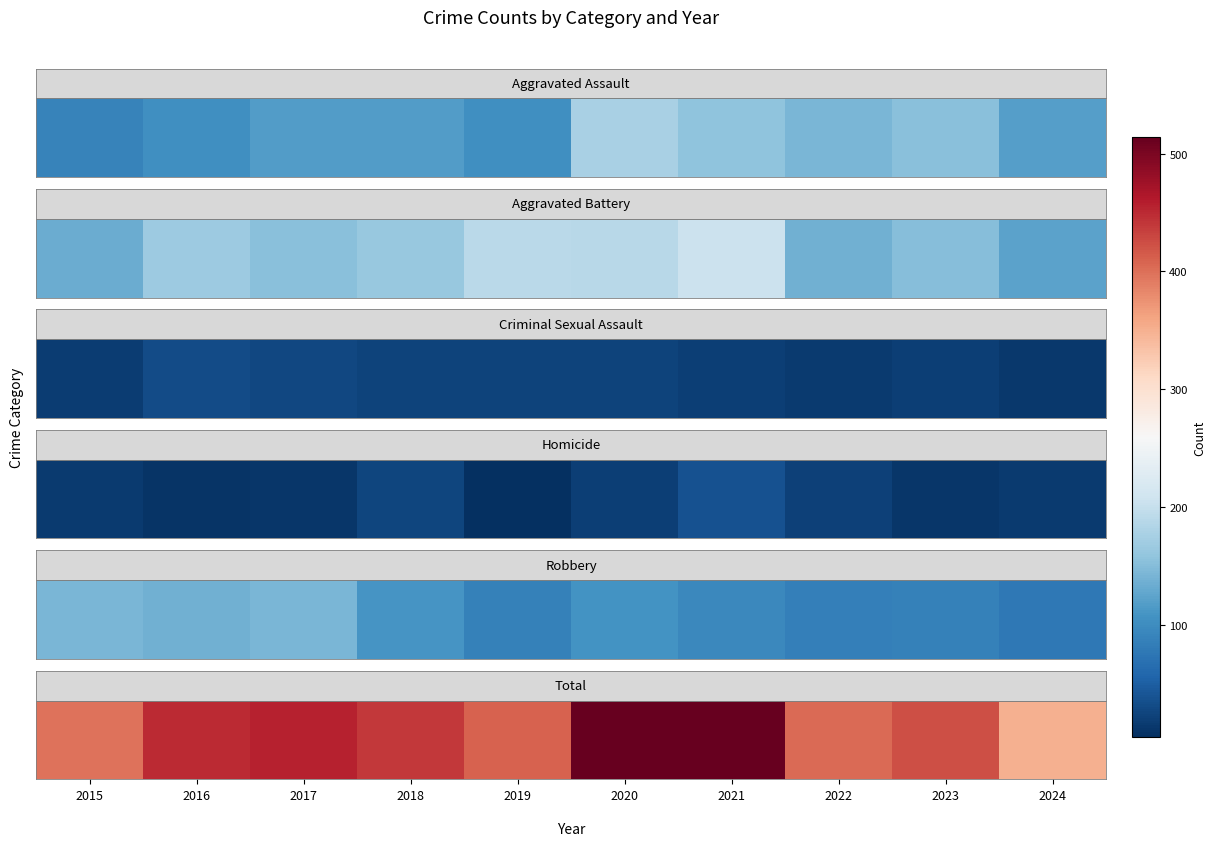

The value at 2015 is 398. True or false?

True